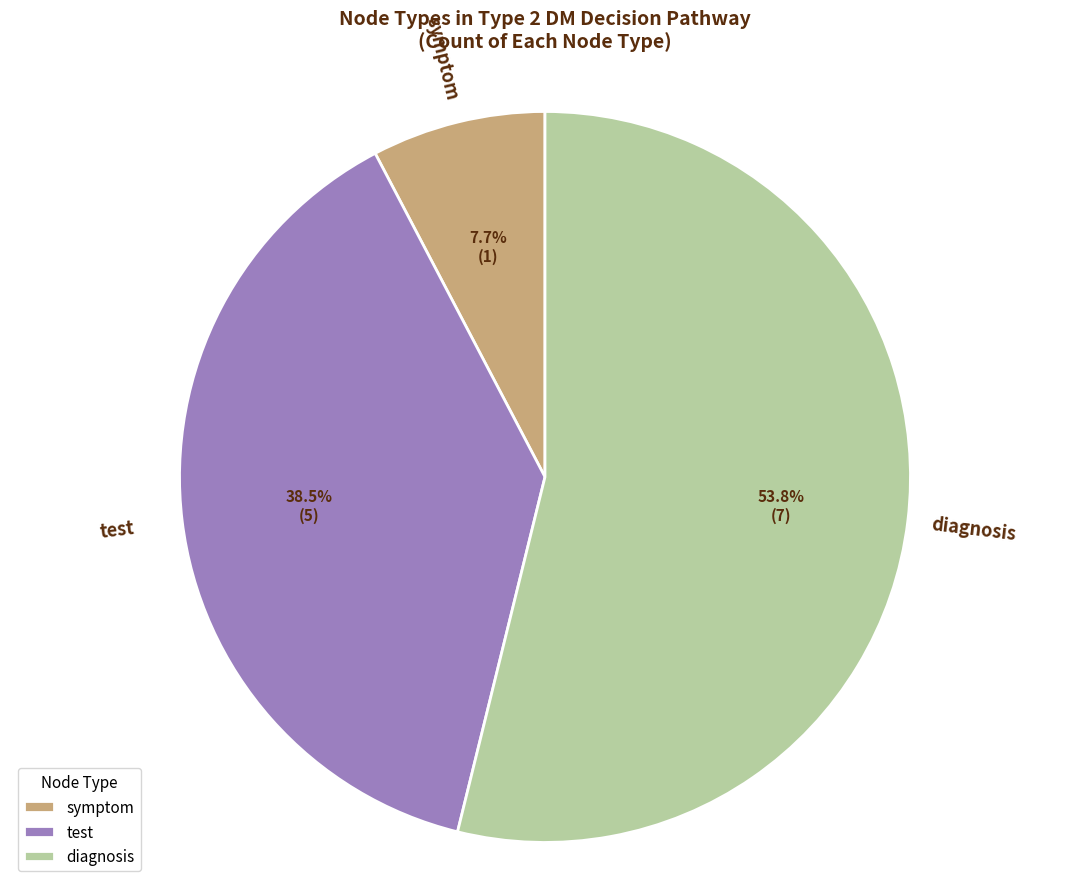

How many slices are in this pie chart?

3